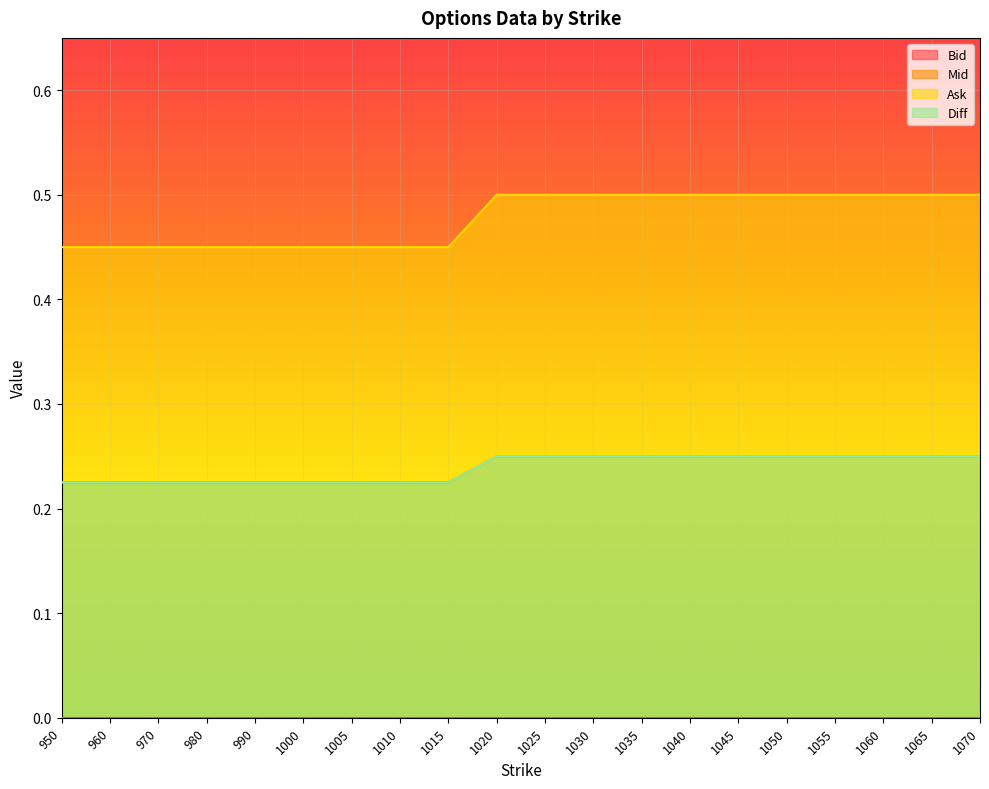

What is the value of the Mid point at the 6th from the left?

0.2